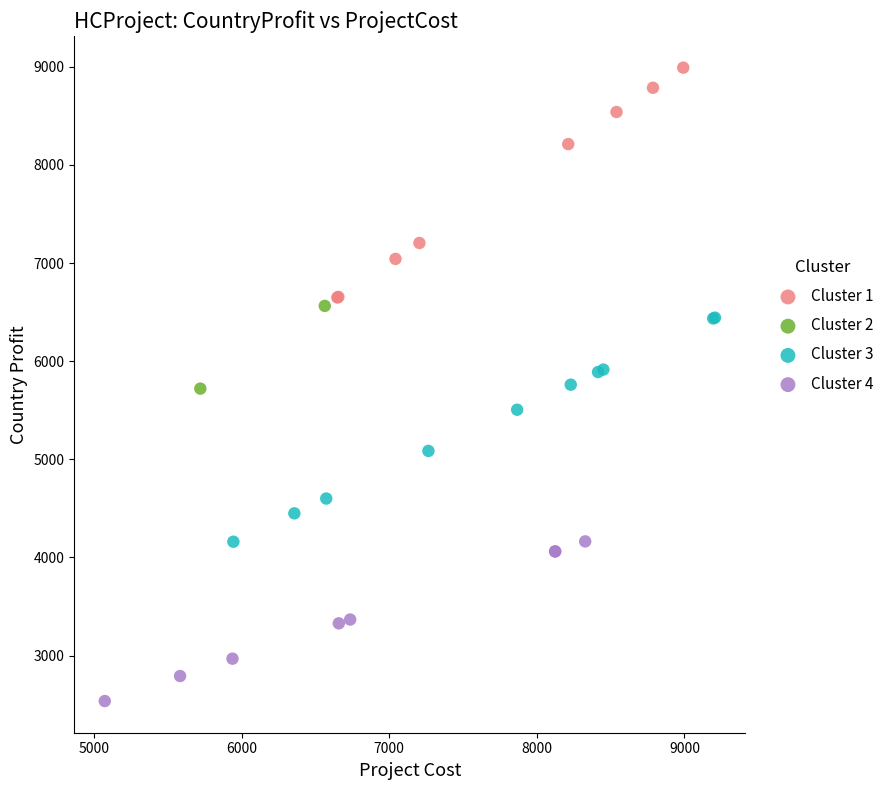

What are all the series names shown in the legend?

Cluster 1, Cluster 2, Cluster 3, Cluster 4